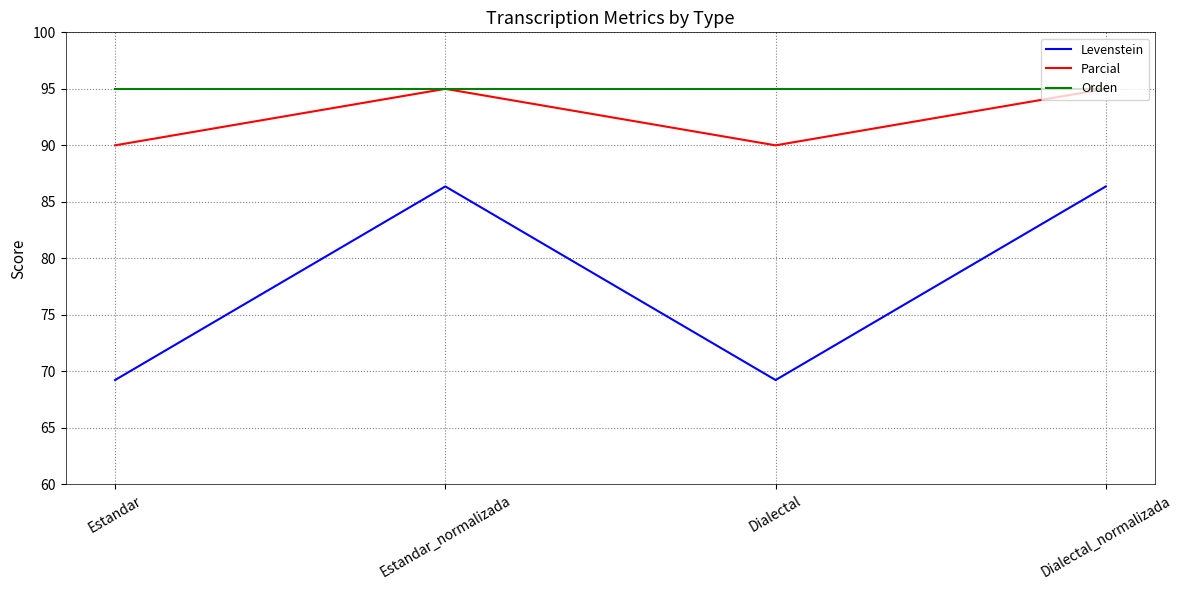

Rank the series at Dialectal from highest to lowest value.

Orden, Parcial, Levenstein